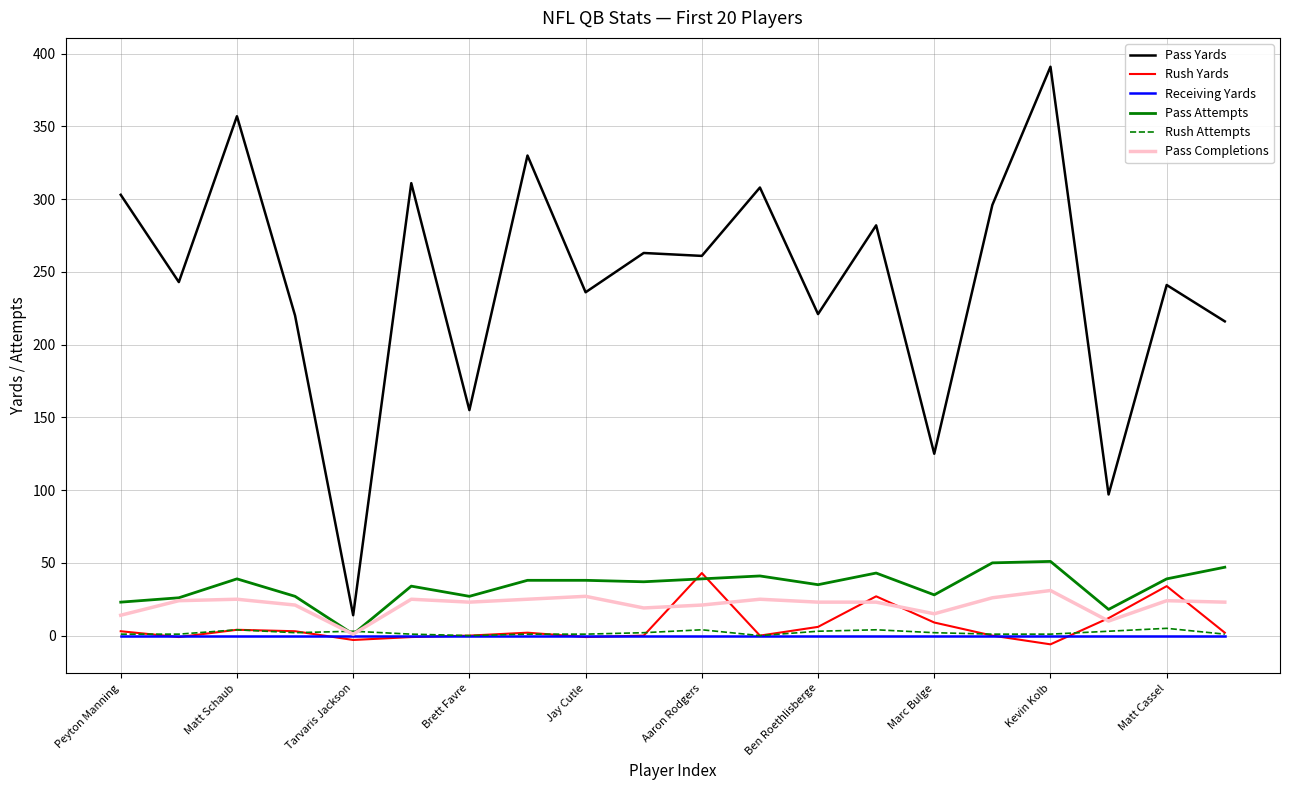

What is the minimum value for Rush Yards?

-6